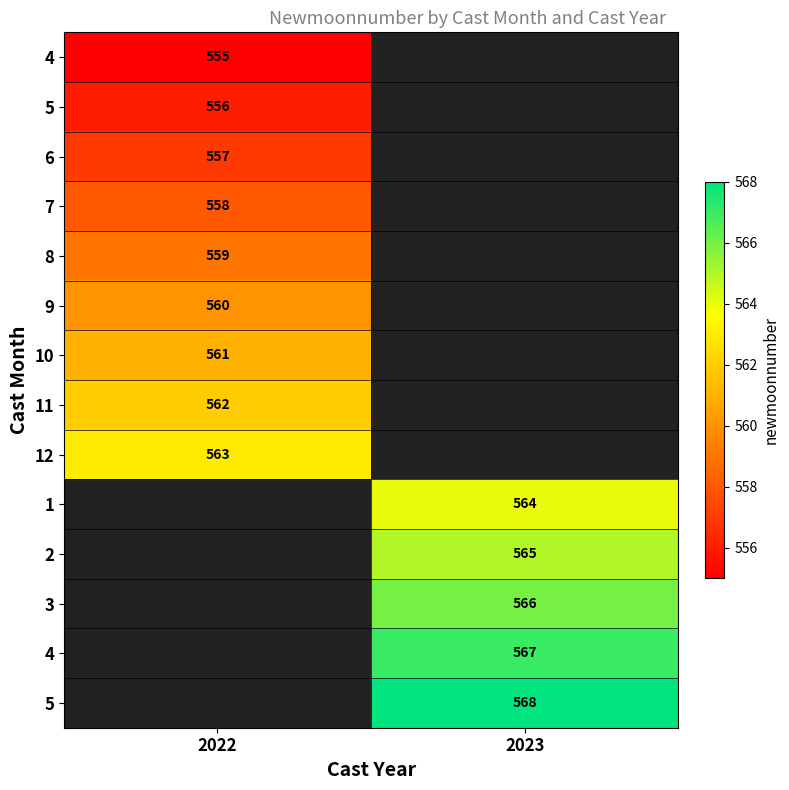

At how many categories does at least one series exceed 559?

2